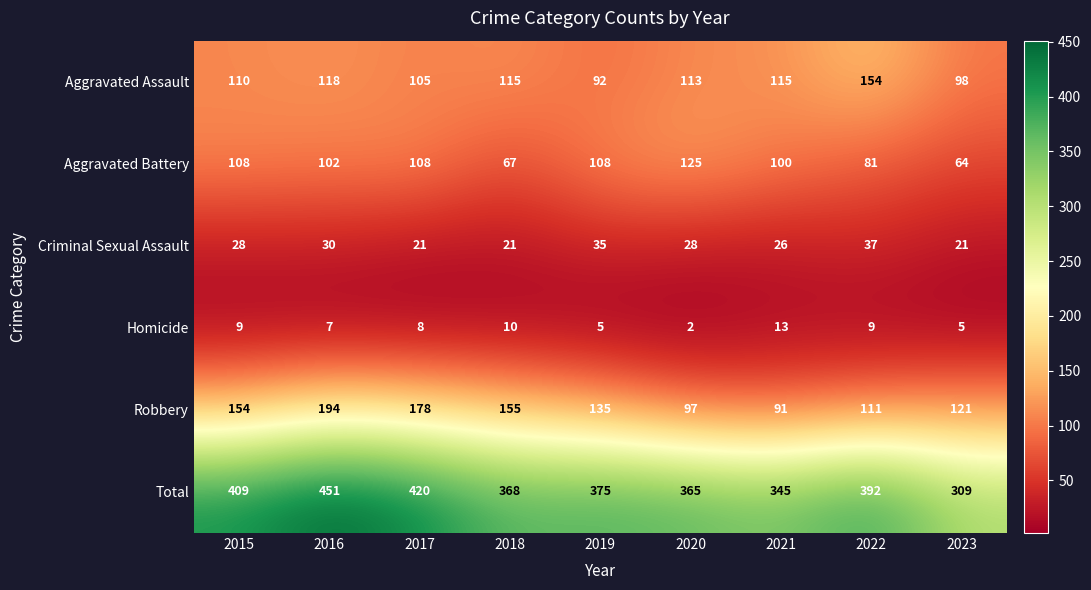

At 2015, list the series in order from smallest to largest.

Homicide, Criminal Sexual Assault, Aggravated Battery, Aggravated Assault, Robbery, Total